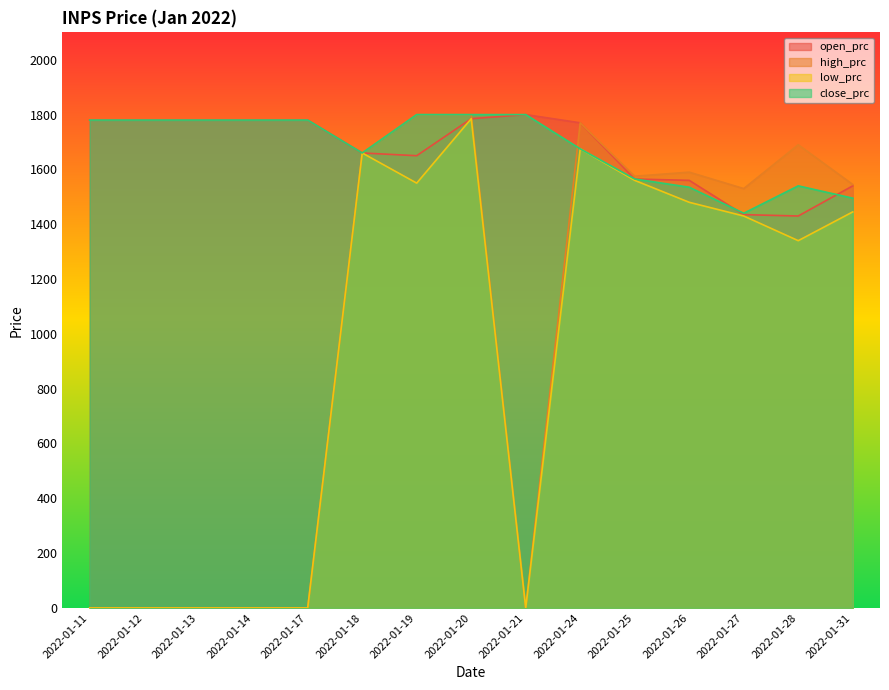

Is it true that open_prc equals 879 at 2022-01-28?

False